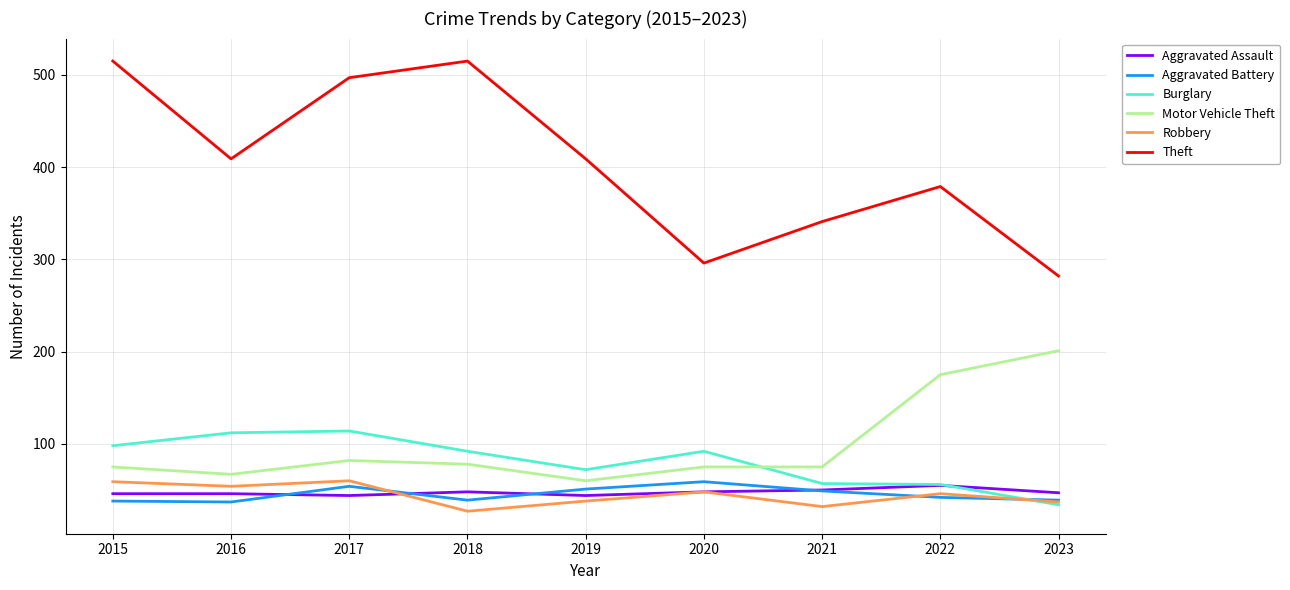

Between 2016 and 2018, which series saw the biggest shift?

Theft